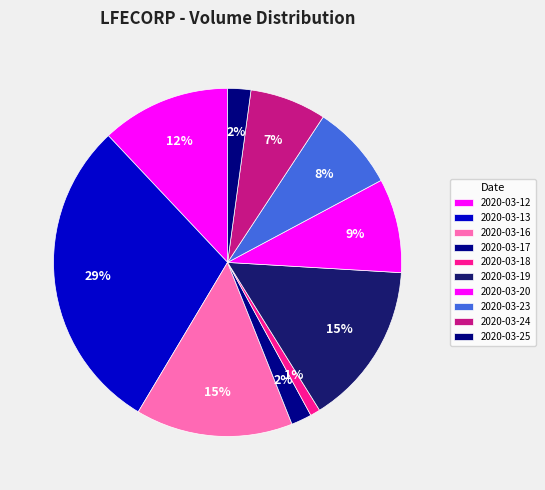

The 2020-03-19 slice represents 15% of the pie. True or false?

True